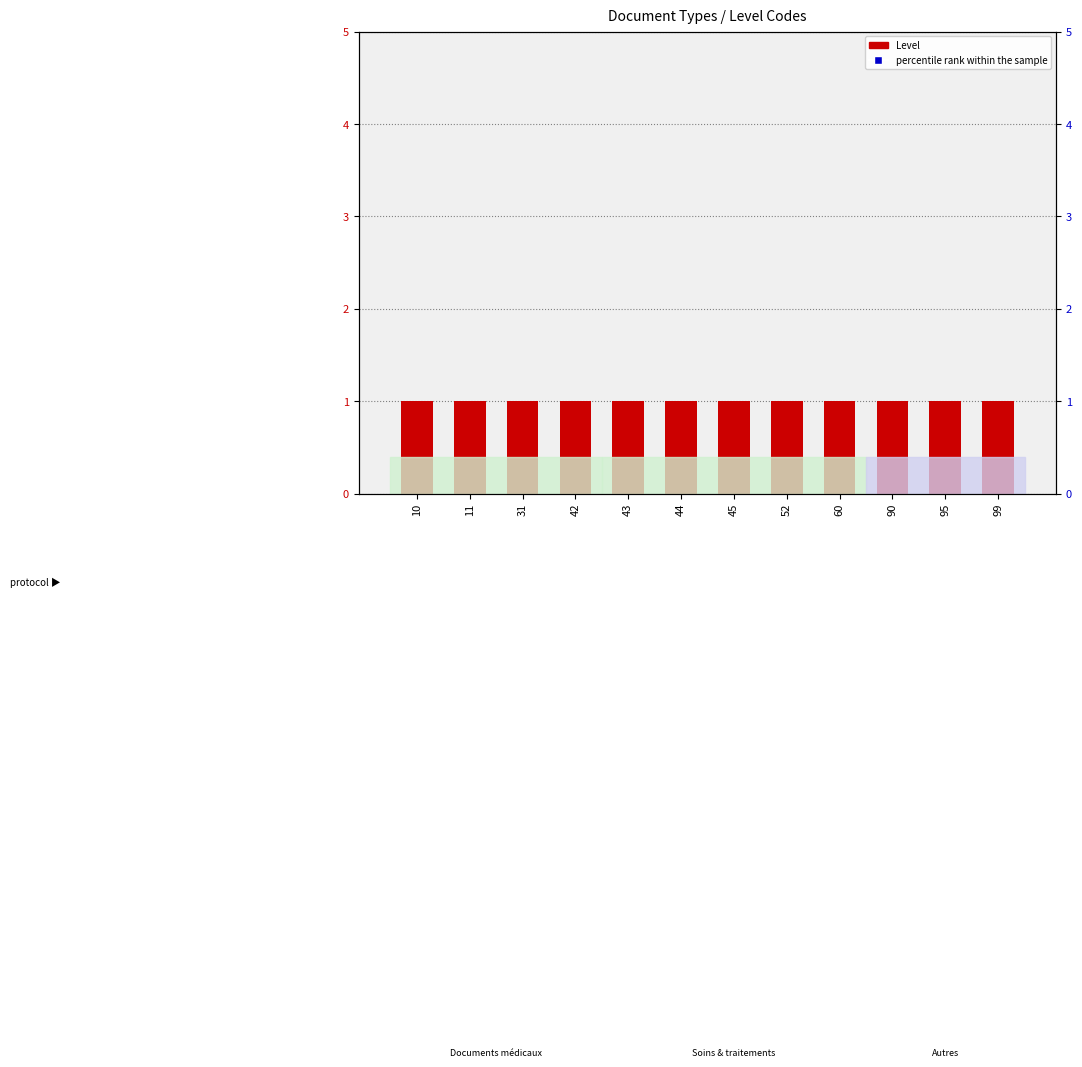

At how many categories does at least one series exceed 37?

12